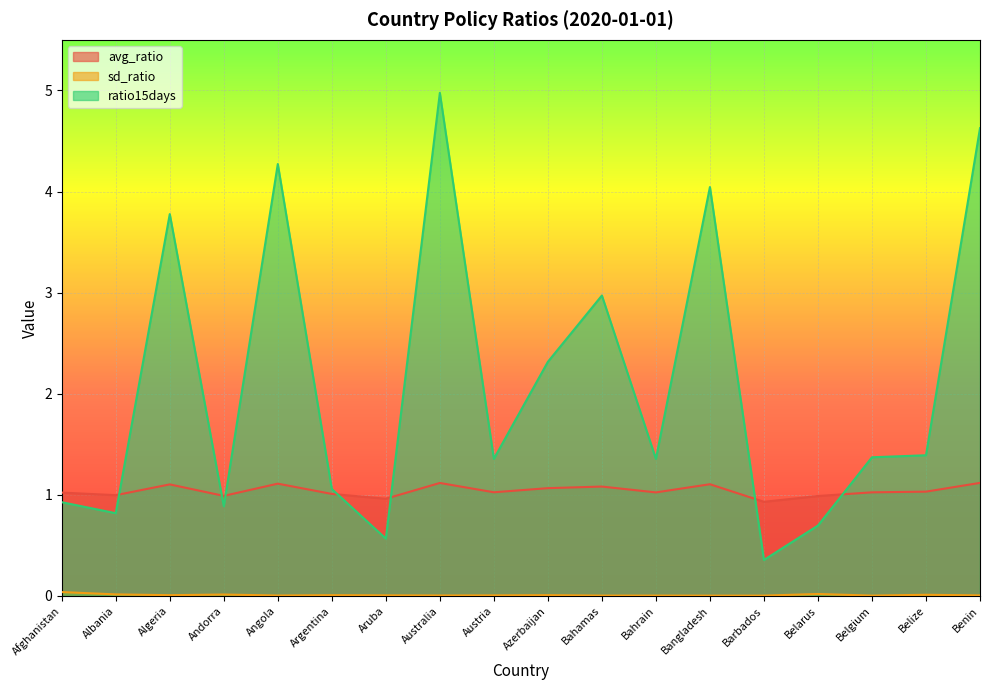

List the series in order of their peak value, highest first.

ratio15days, avg_ratio, sd_ratio